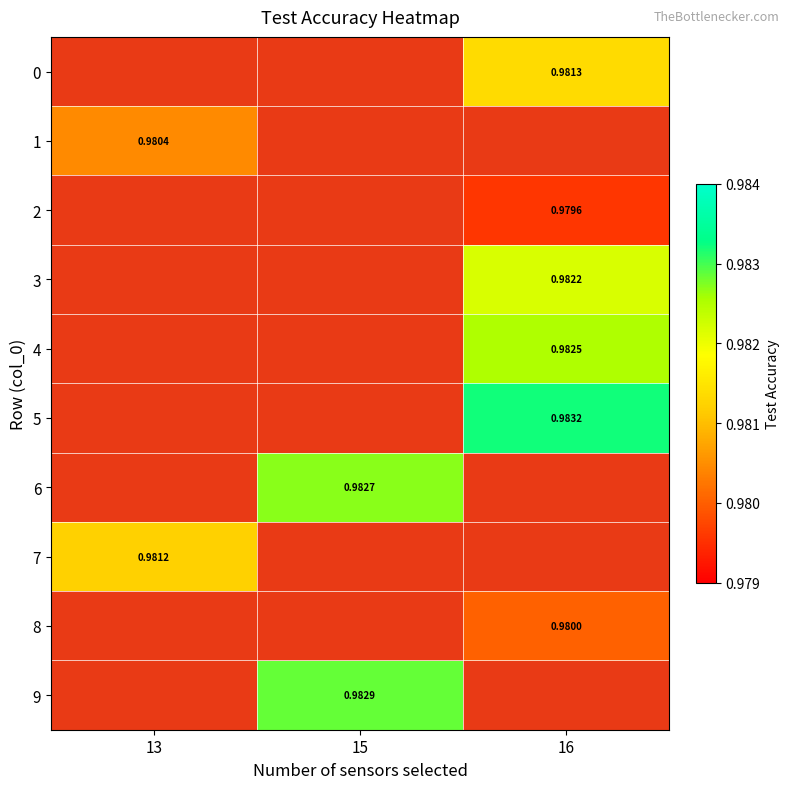

Is the value of 7 at 13 greater than the value of 3 at 16?

No